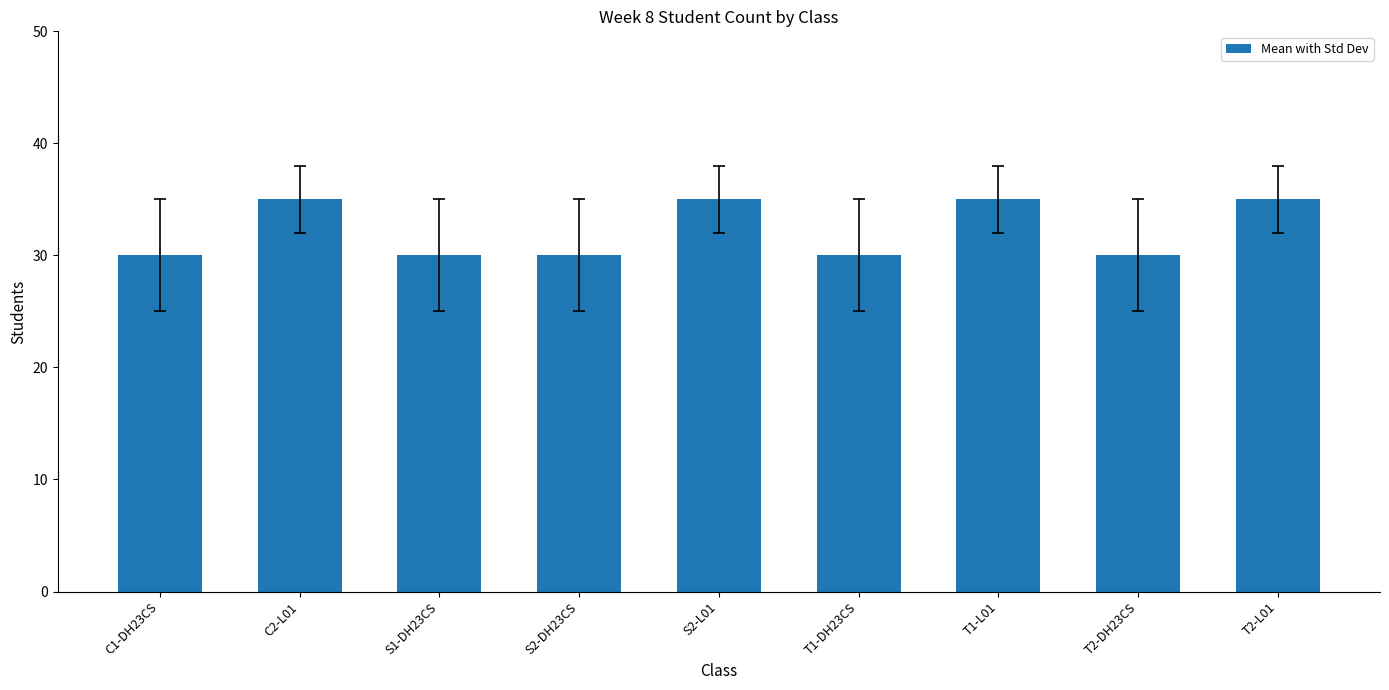

What is the ratio of the value at T2-L01 to the value at T1-L01?

1.0